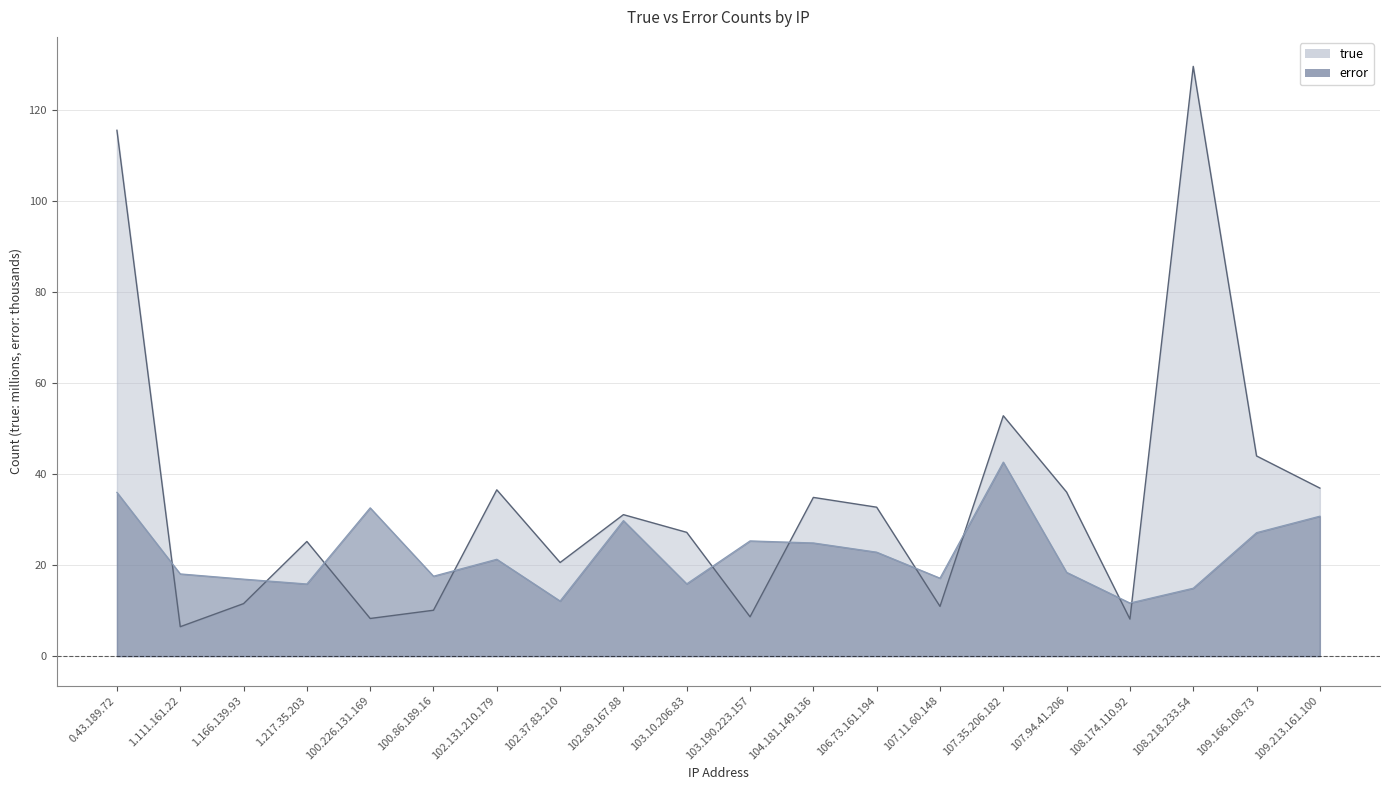

List the labels in order of error value, largest first.

107.35.206.182, 0.43.189.72, 100.226.131.169, 109.213.161.100, 102.89.167.88, 109.166.108.73, 103.190.223.157, 104.181.149.136, 106.73.161.194, 102.131.210.179, 107.94.41.206, 1.111.161.22, 100.86.189.16, 107.11.60.148, 1.166.139.93, 103.10.206.83, 1.217.35.203, 108.218.233.54, 102.37.83.210, 108.174.110.92